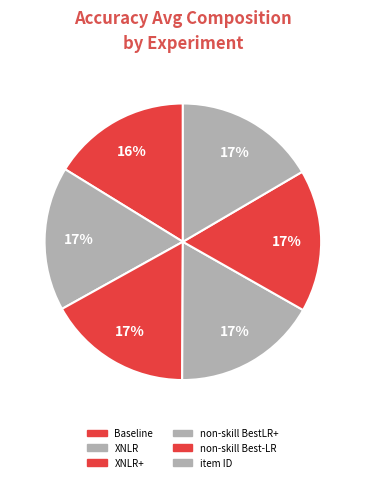

What is the largest slice in the pie chart?

non-skill BestLR+